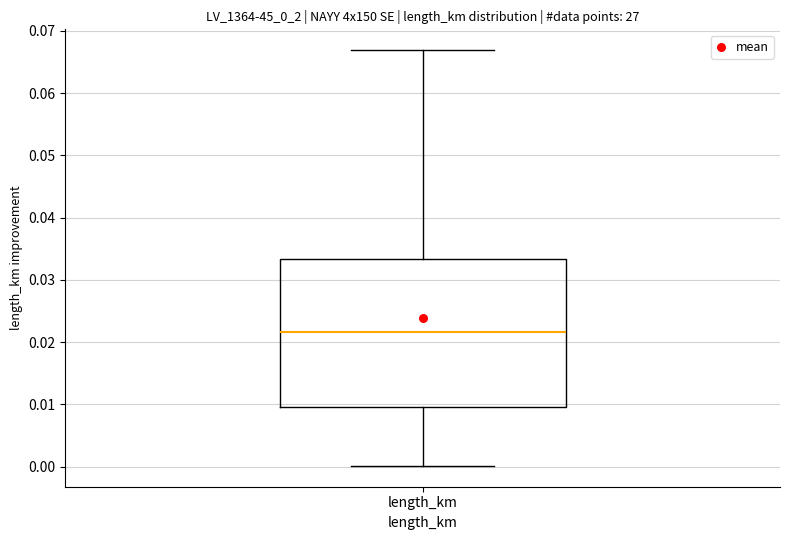

Where is the upper edge of the box for length_km on the y-axis? The values are not printed on the chart, so give them approximately, as read against the axis.

0.033